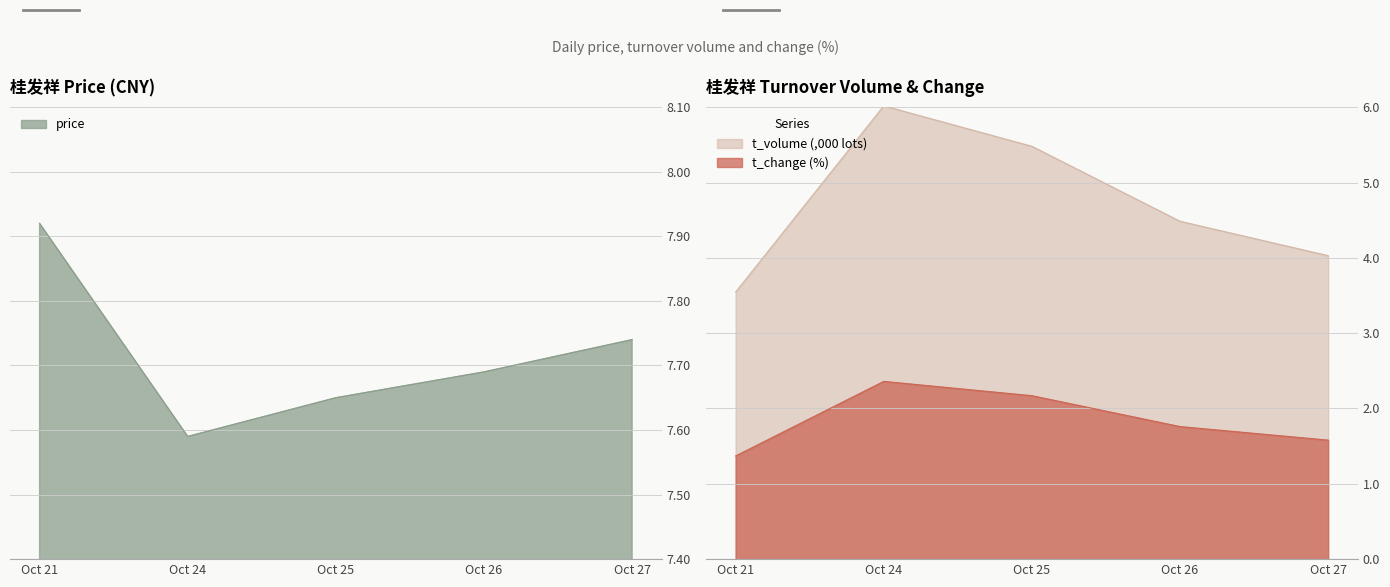

Which series changed the most between 2022-10-26 and 2022-10-27?

t_volume